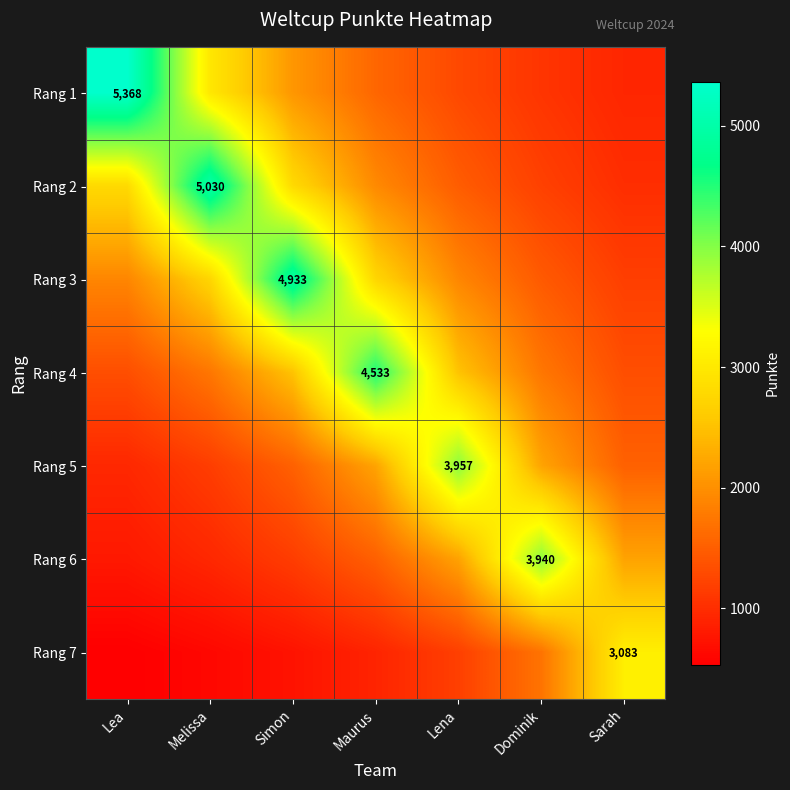

Rank the series by their maximum value, from highest to lowest.

Rang 1, Rang 2, Rang 3, Rang 4, Rang 5, Rang 6, Rang 7